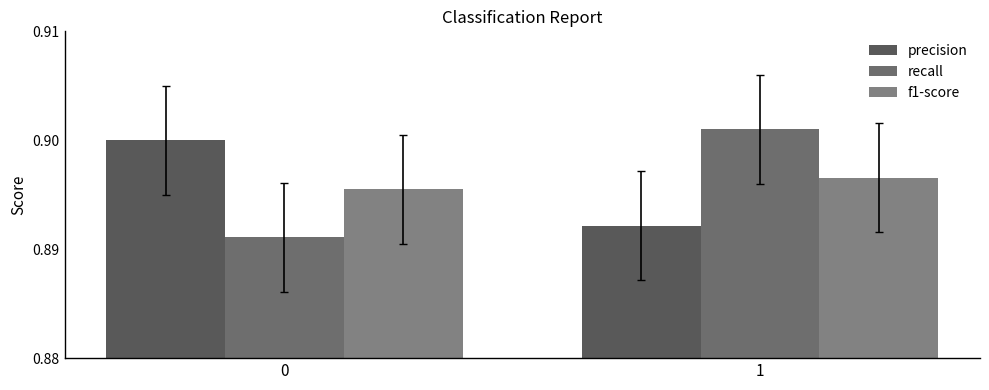

What is the value of the f1-score bar at the 2nd from the left?

0.9